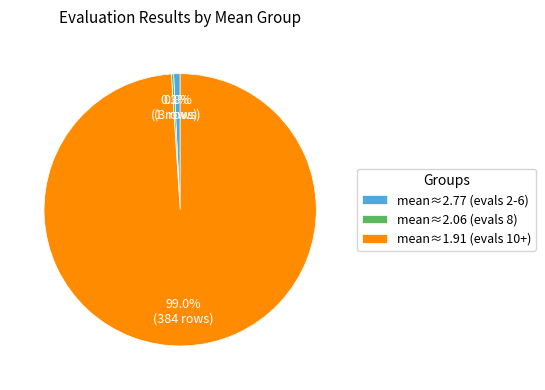

Between mean≈1.91 (evals 10+) and mean≈2.77 (evals 2-6), which is larger?

mean≈1.91 (evals 10+)